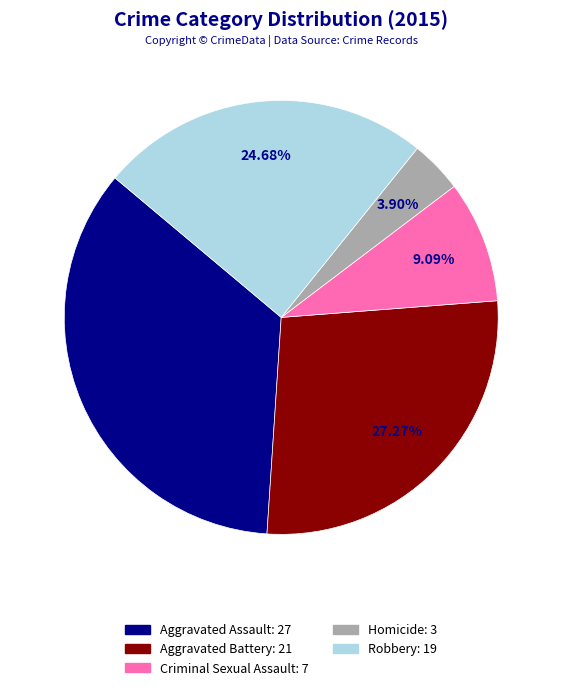

How many segments does this pie chart have?

5